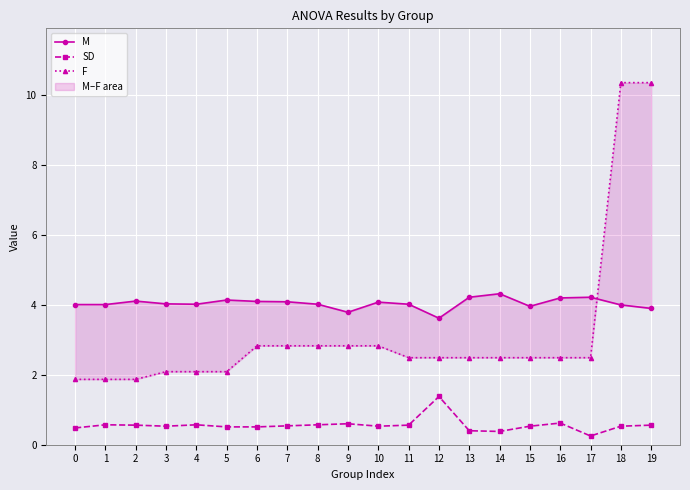

What are all the series names shown in the legend?

M, SD, F